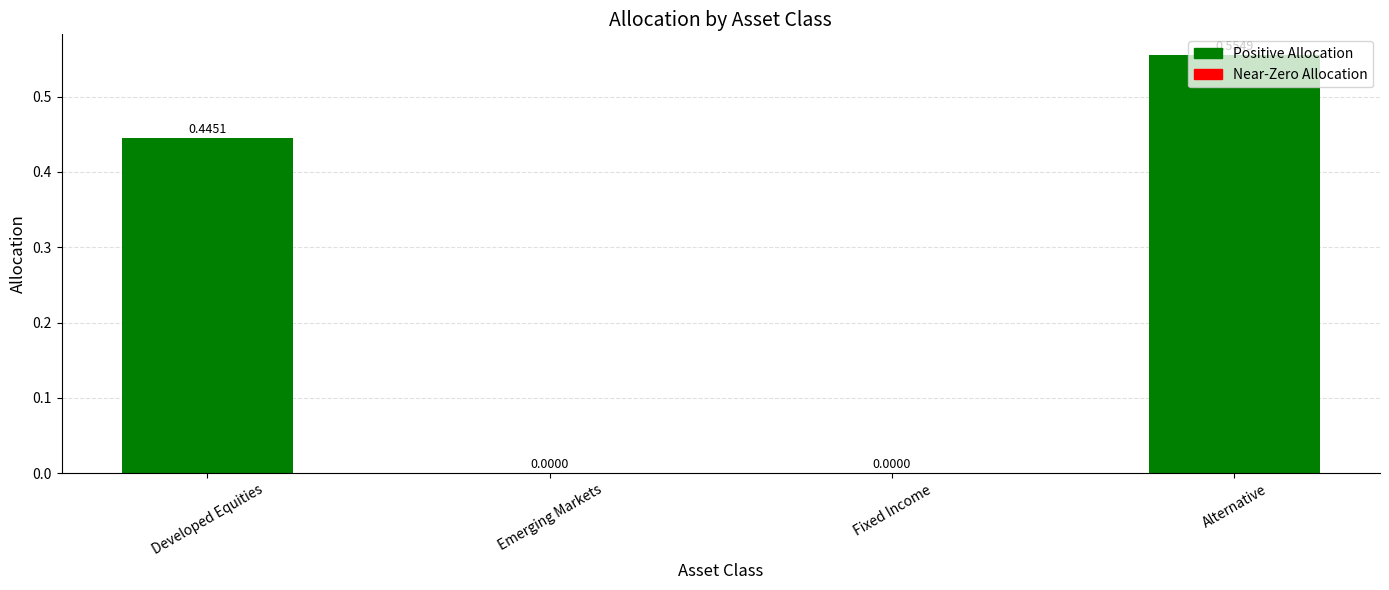

What is the change in value from Developed Equities to Alternative?

+0.1